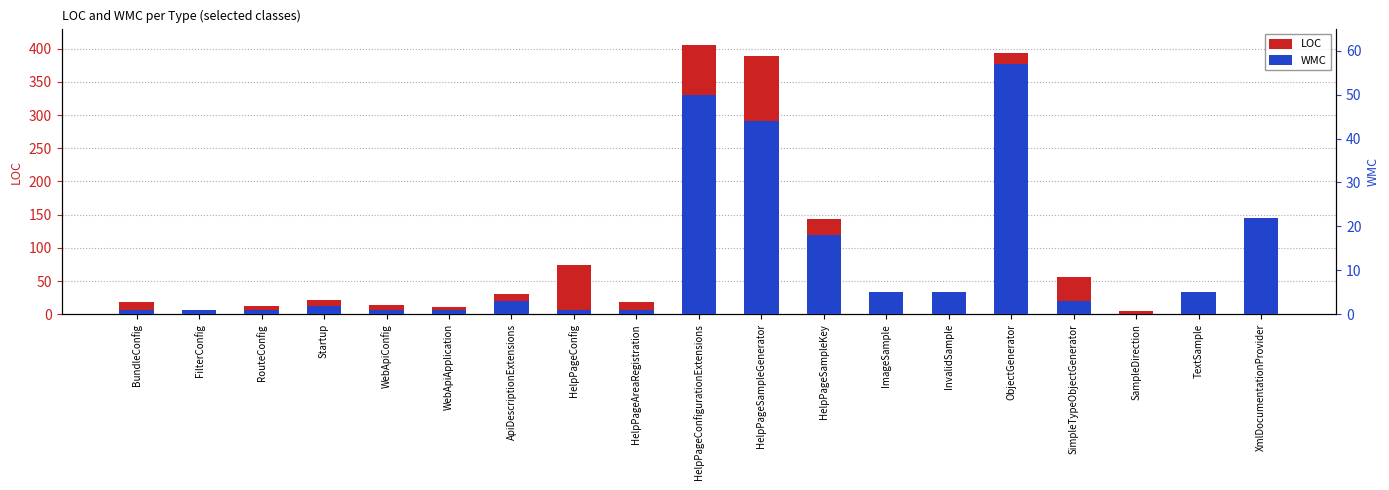

What is the total value across all series at RouteConfig?

13